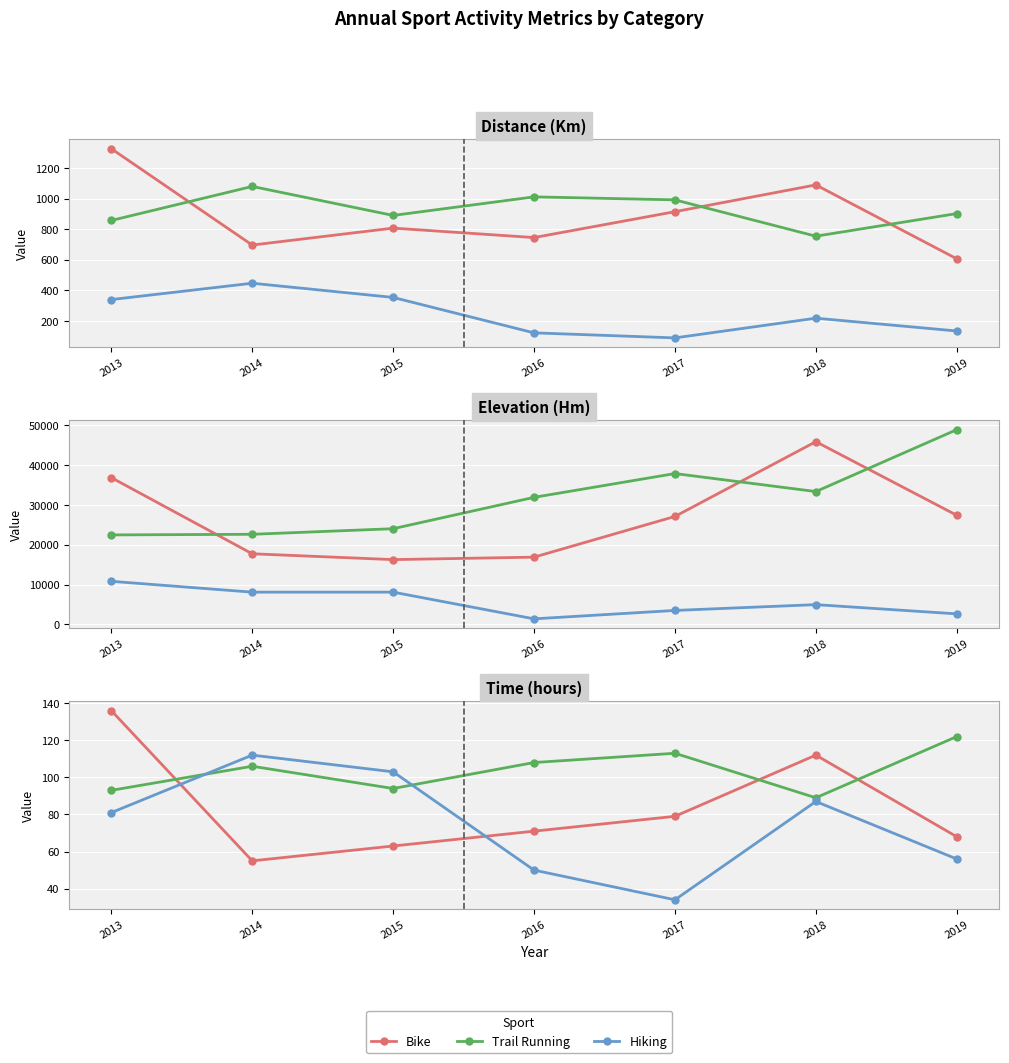

At which category does the chart reach its minimum across all series?

2017